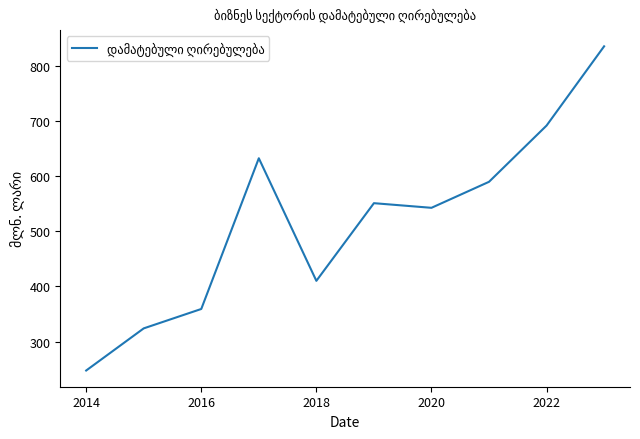

What is the greatest value displayed?

835.1